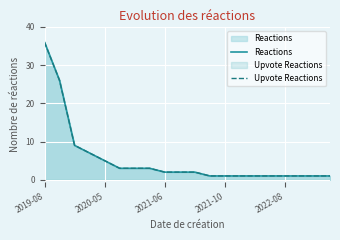

How many values in the Upvote Reactions series exceed 2?

8